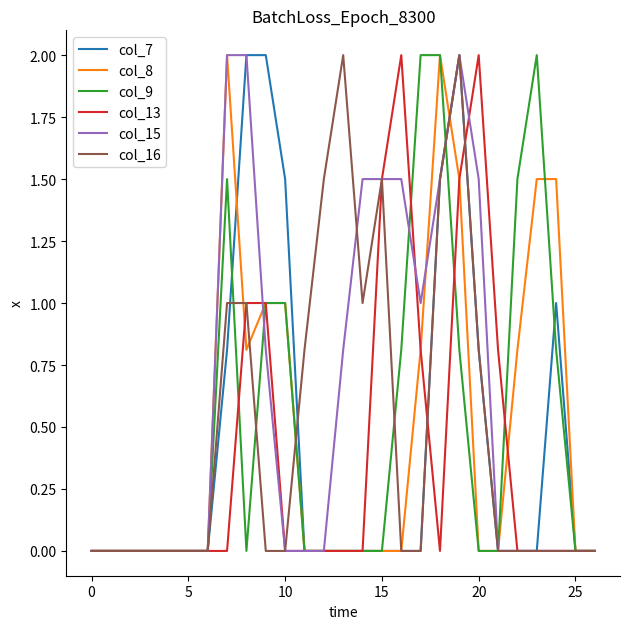

What are all the series names shown in the legend?

col_7, col_8, col_9, col_13, col_15, col_16